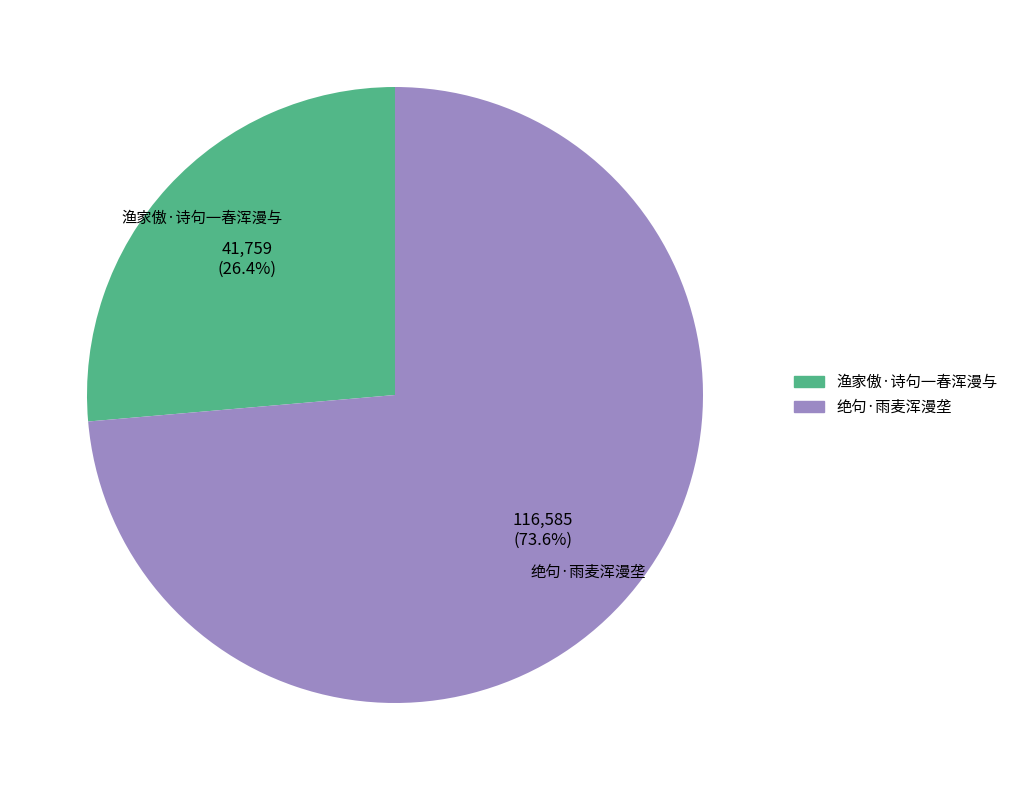

What is the smallest slice in the pie chart?

渔家傲·诗句一春浑漫与